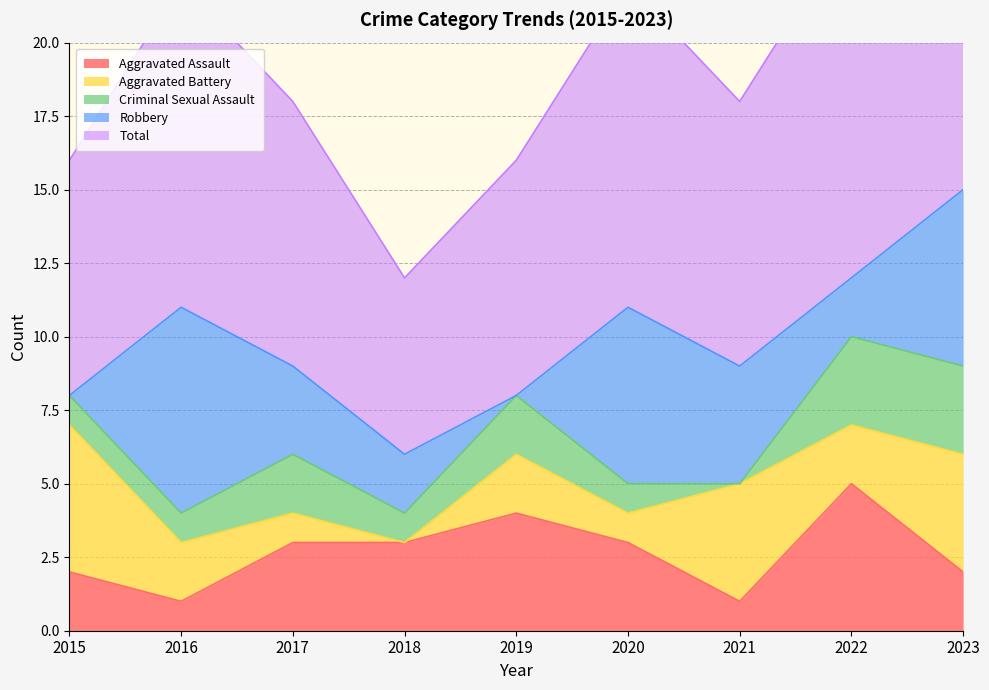

What is the sum of all Aggravated Battery values?

21